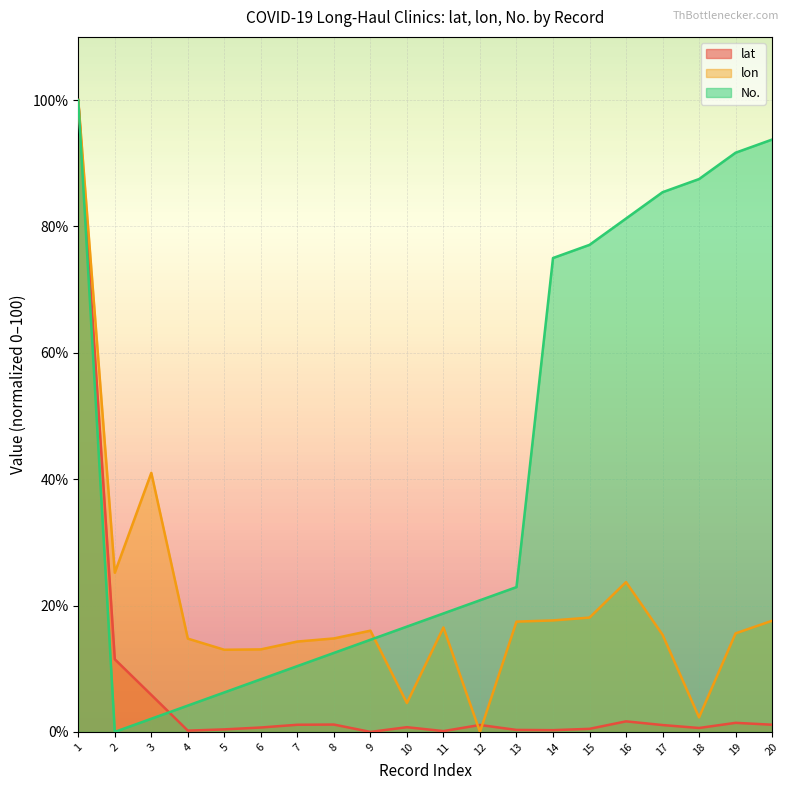

Reading right to left, extract all data points from this chart.

lat: 20=1.1	19=1.4	18=0.6	17=1.1	16=1.7	15=0.5	14=0.3	13=0.3	12=1.1	11=0.1	10=0.7	9=0.0	8=1.2	7=1.1	6=0.7	5=0.4	4=0.2	3=5.9	2=11.5	1=100.0
lon: 20=17.6	19=15.6	18=2.3	17=15.4	16=23.7	15=18.1	14=17.6	13=17.5	12=0.0	11=16.5	10=4.6	9=16.0	8=14.8	7=14.3	6=13.1	5=13.0	4=14.8	3=41.0	2=25.2	1=100.0
No.: 20=93.8	19=91.7	18=87.5	17=85.4	16=81.2	15=77.1	14=75.0	13=22.9	12=20.8	11=18.8	10=16.7	9=14.6	8=12.5	7=10.4	6=8.3	5=6.2	4=4.2	3=2.1	2=0.0	1=100.0